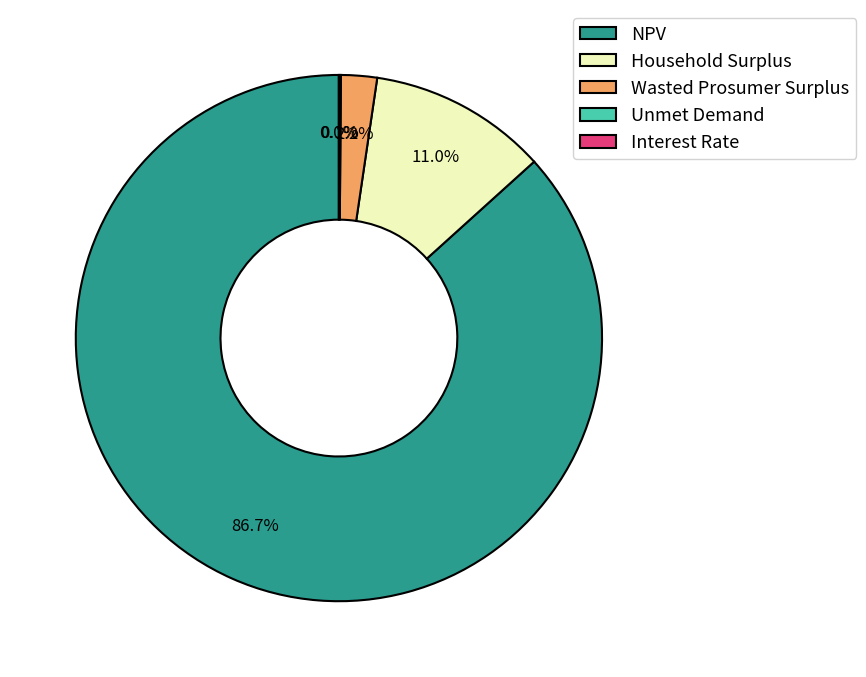

Between Interest Rate and Household Surplus, which is larger?

Household Surplus